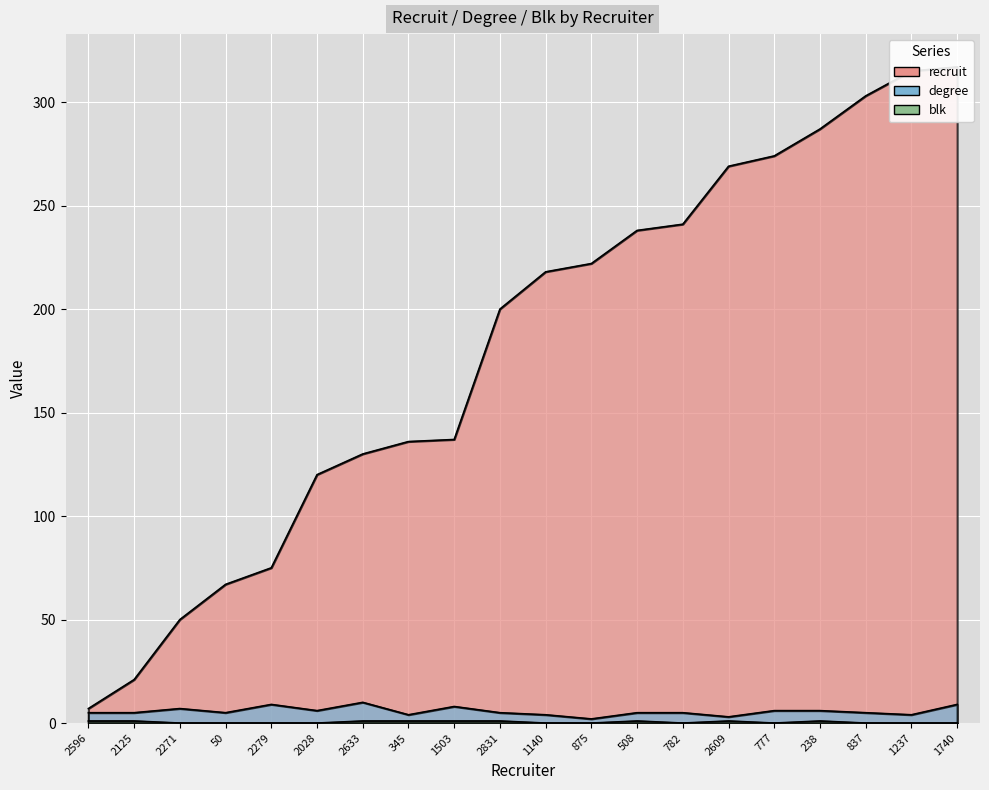

The degree series shows 3 at 508. True or false?

False